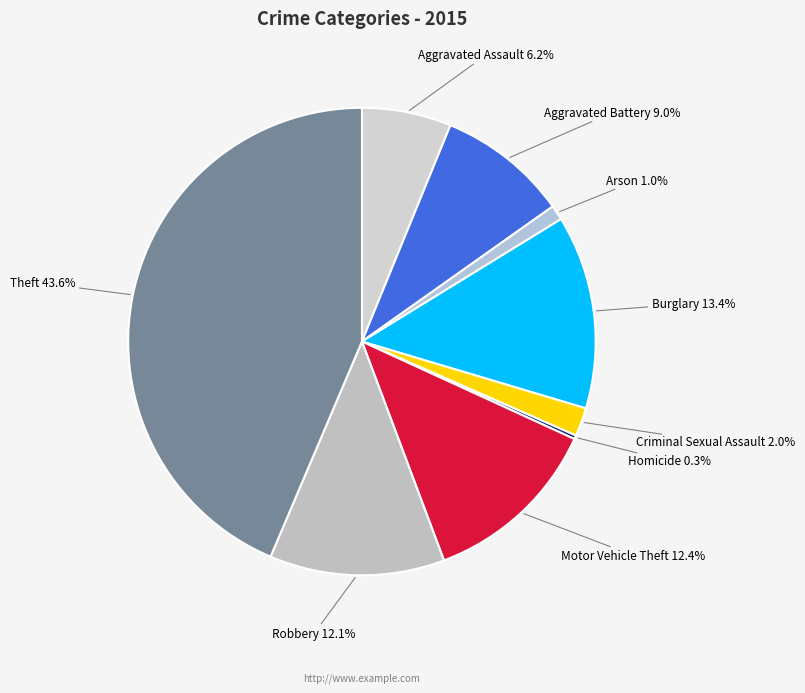

Rank the categories by value from highest to lowest.

Theft, Burglary, Motor Vehicle Theft, Robbery, Aggravated Battery, Aggravated Assault, Criminal Sexual Assault, Arson, Homicide